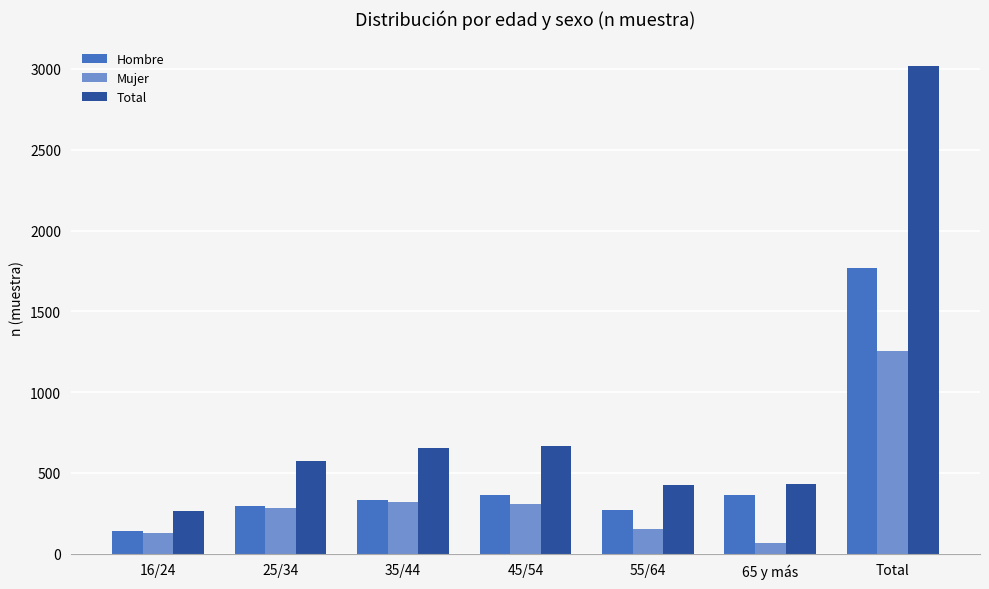

Which series changed the most between 25/34 and Total?

Total